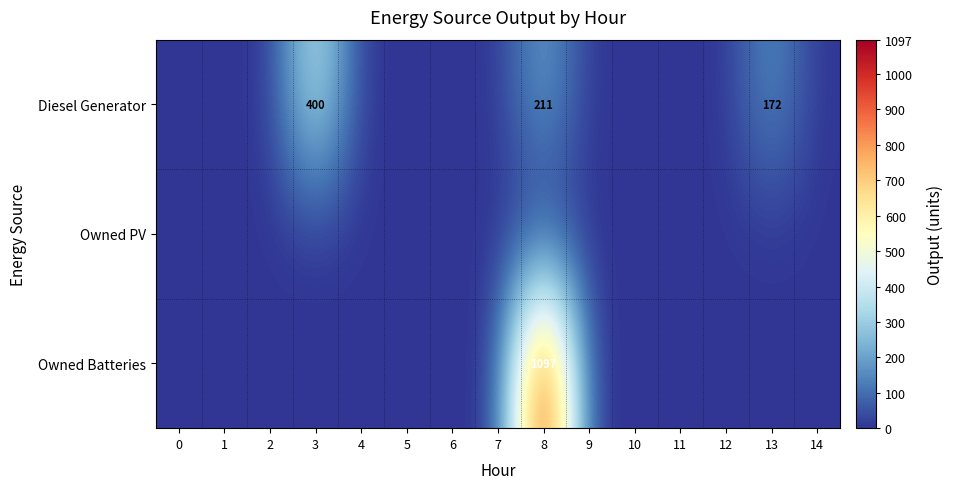

What is the difference between the highest and lowest values at 13?

172